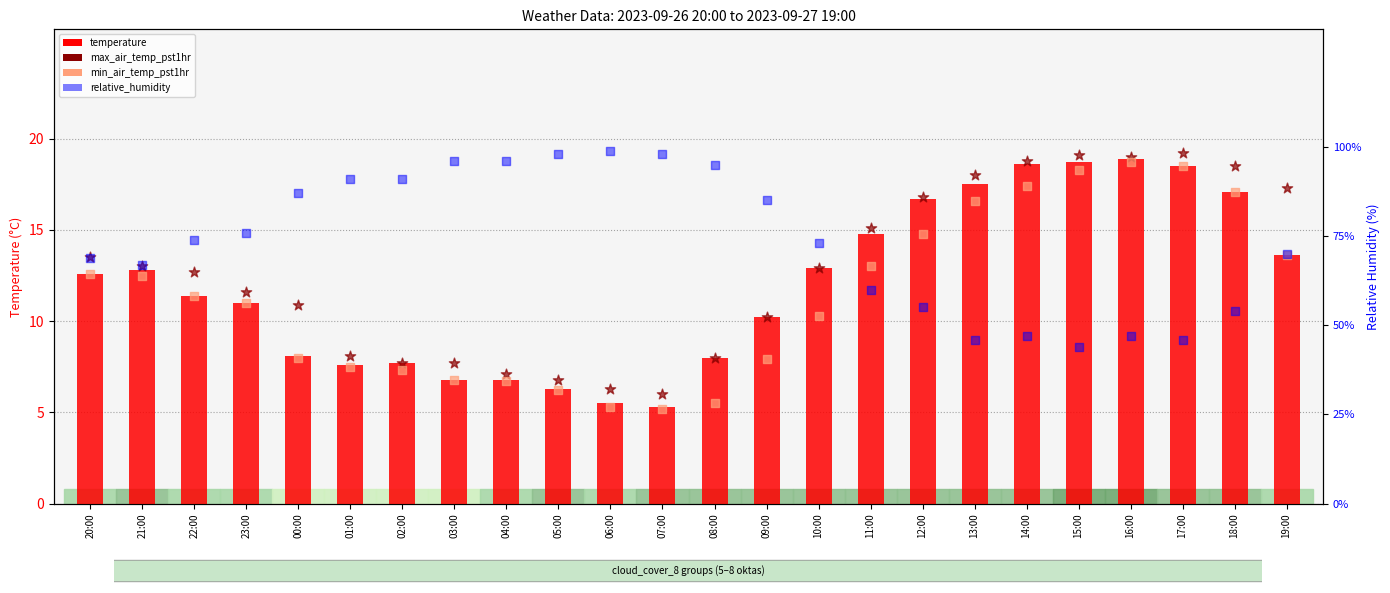

Is the value of min_air_temp_pst1hr at 16:00 greater than the value of relative_humidity at 21:00?

No